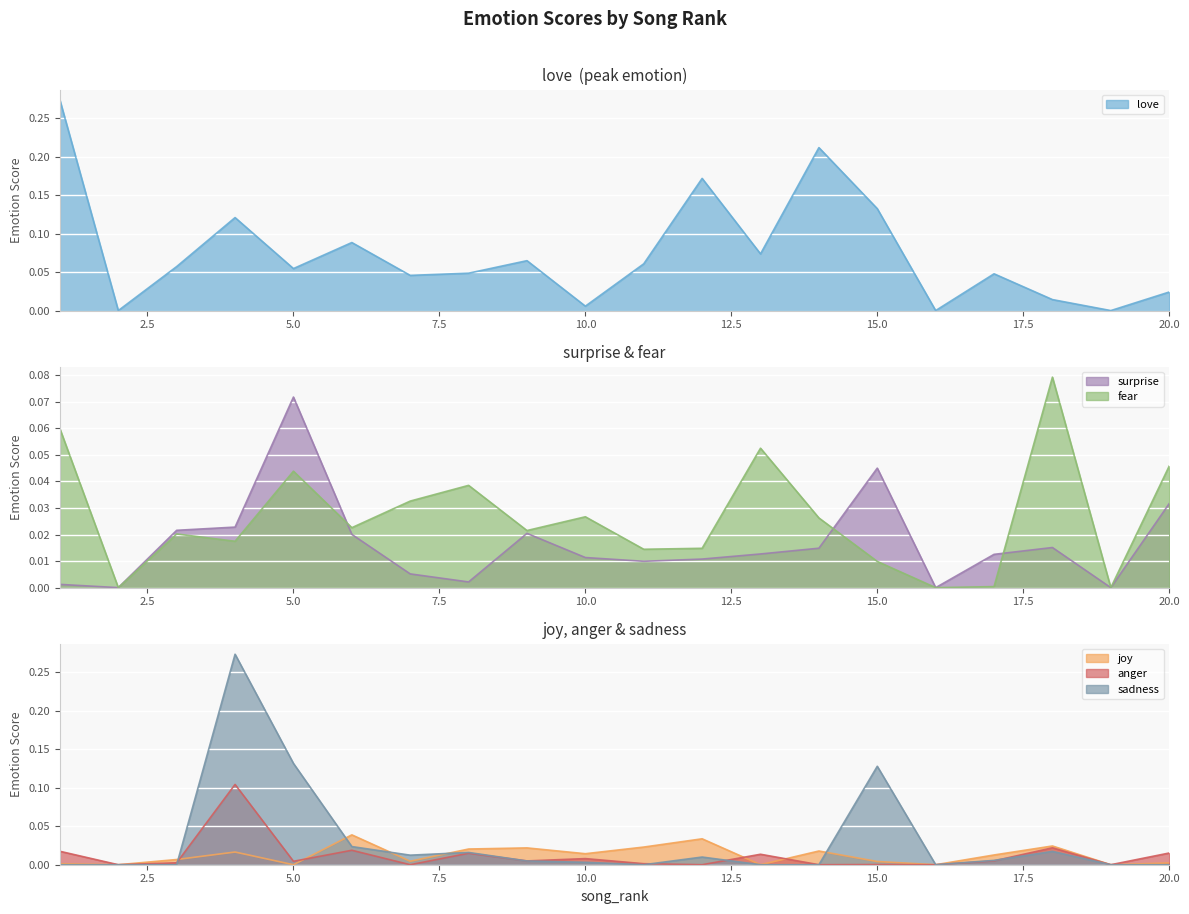

Which series has the largest total across all categories?

love